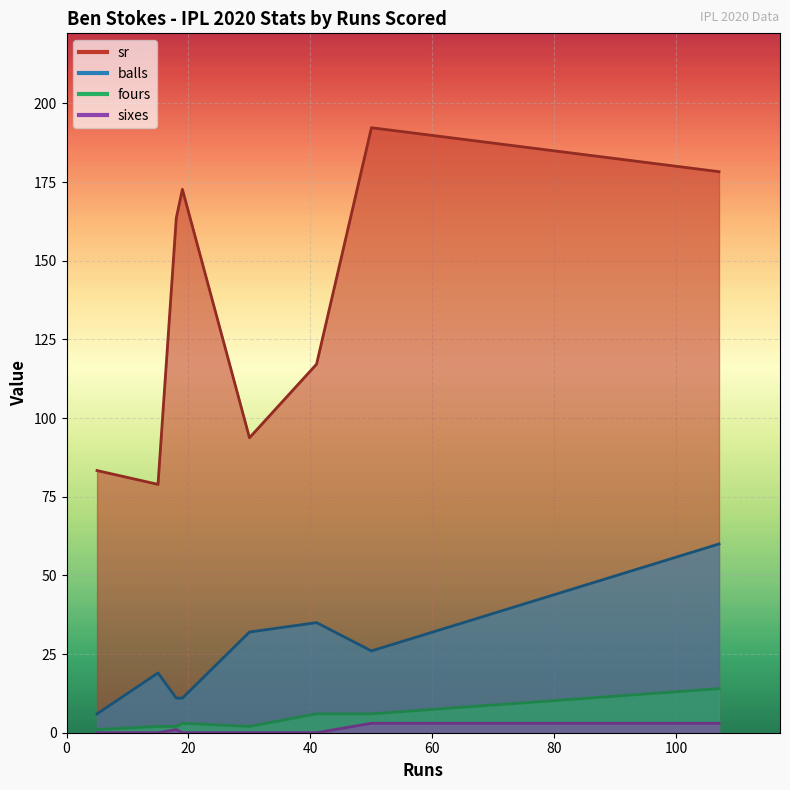

What is the spread (max minus min) of values at 19?

172.7